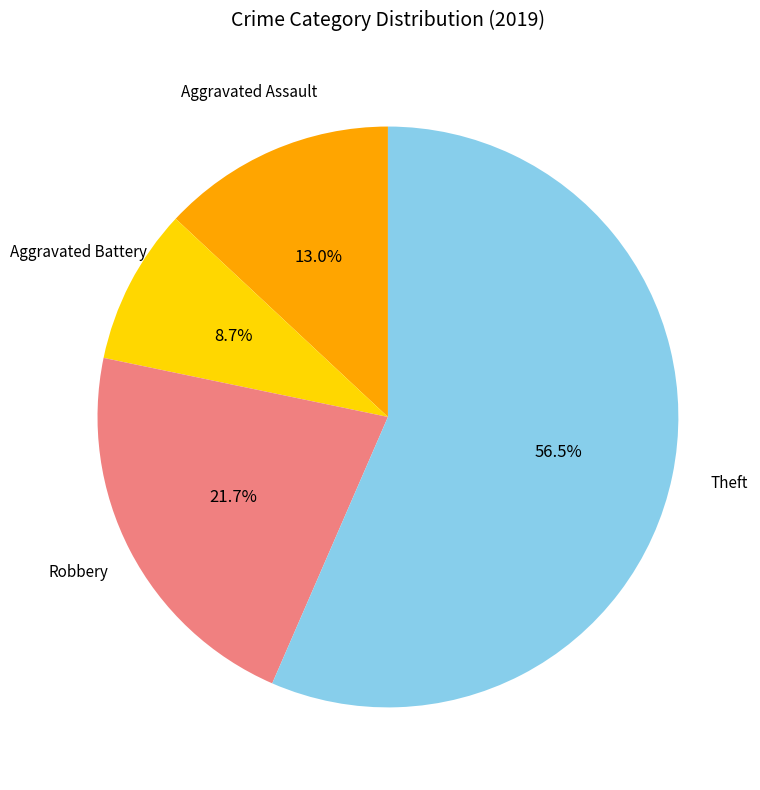

Is there any slice that represents more than half of the pie?

Yes